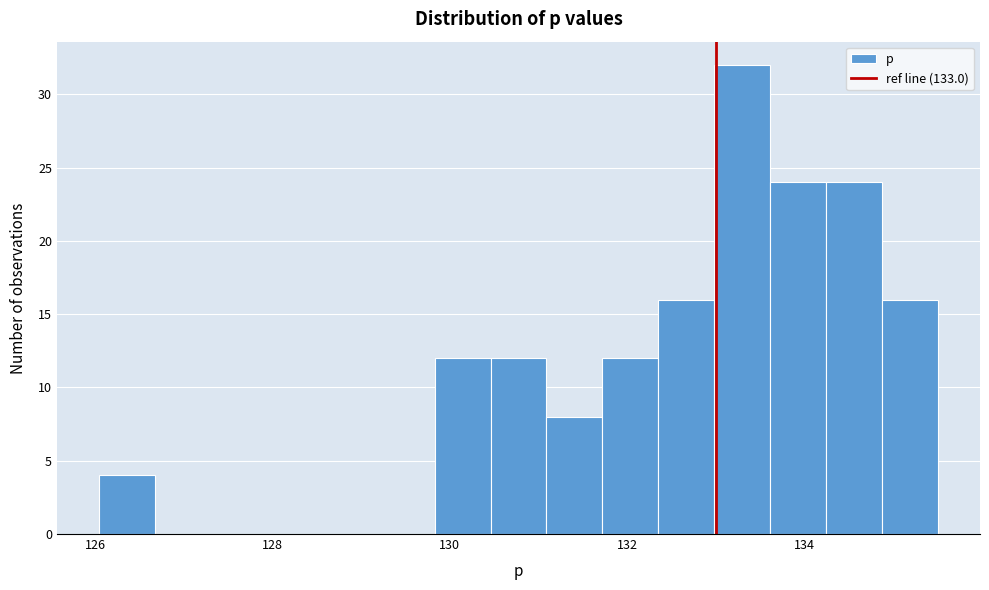

Read against the x-axis, roughly where is the centre of the tallest bar?

133.2